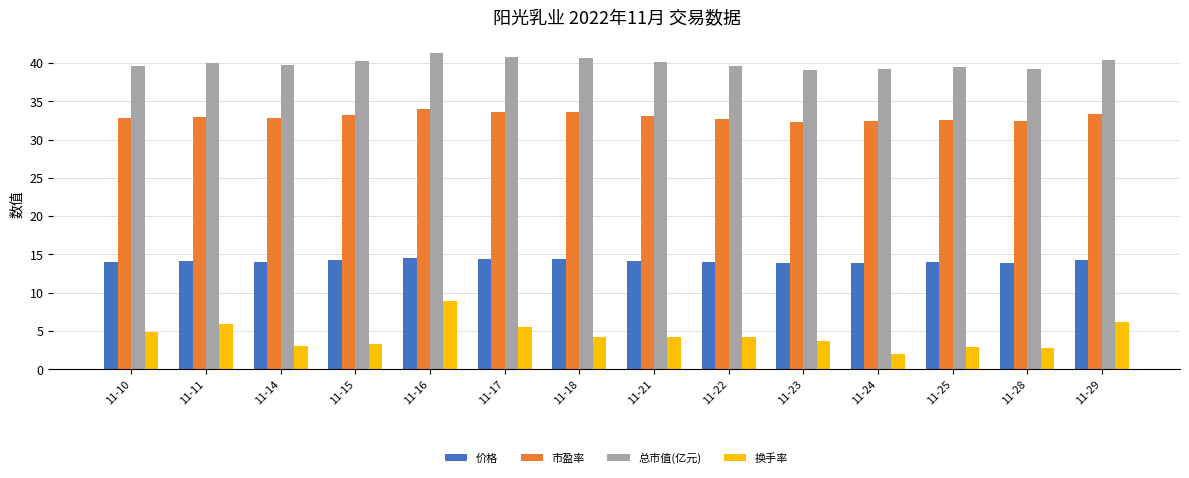

Read the 总市值(亿元) value at 11-22.

39.6